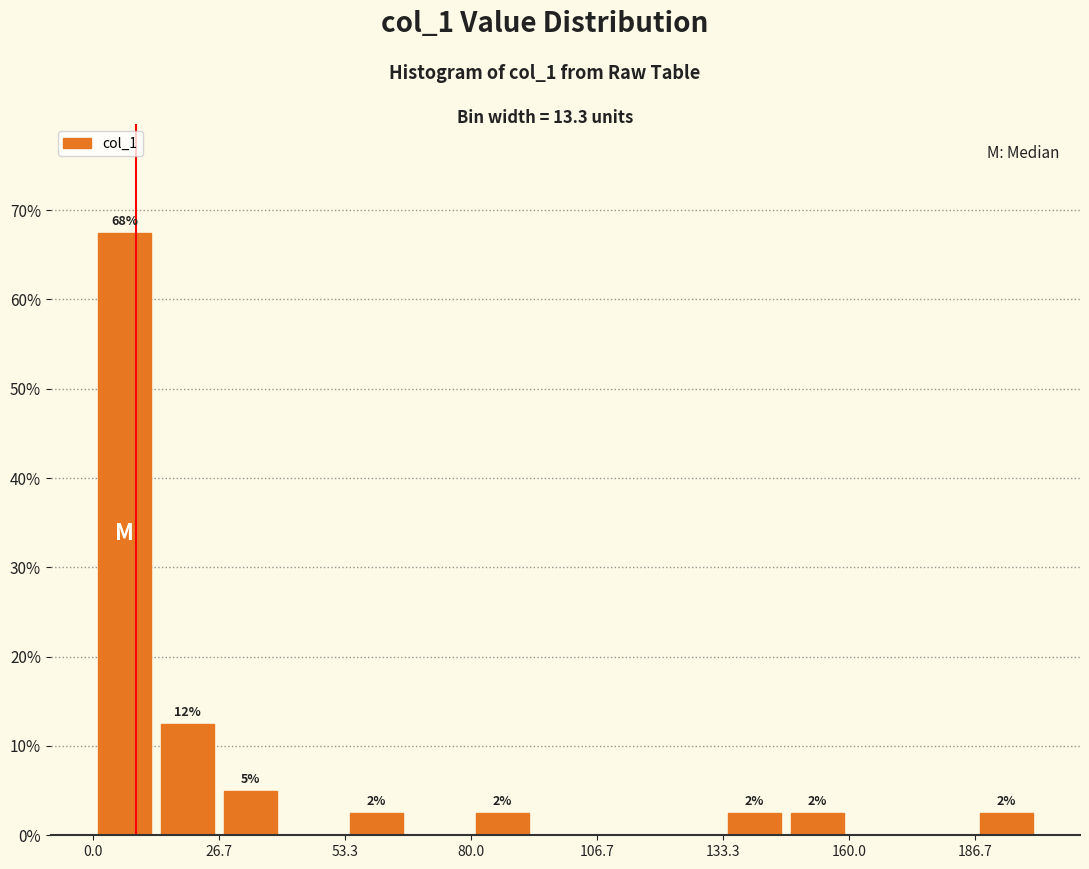

Around what value on the x-axis is the tallest bar? Give the approximate position of its centre, as read against the axis.

5